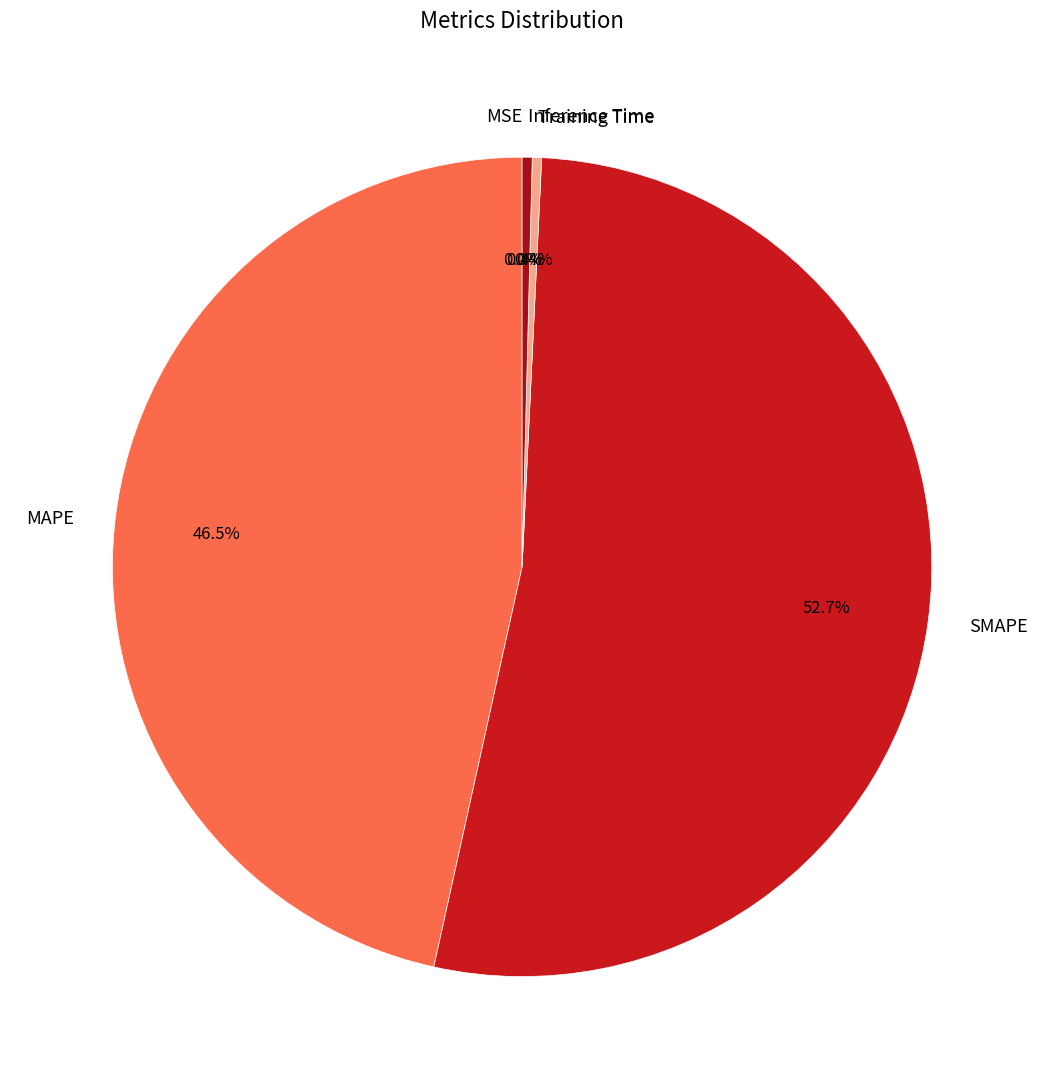

Which category accounts for the majority?

SMAPE